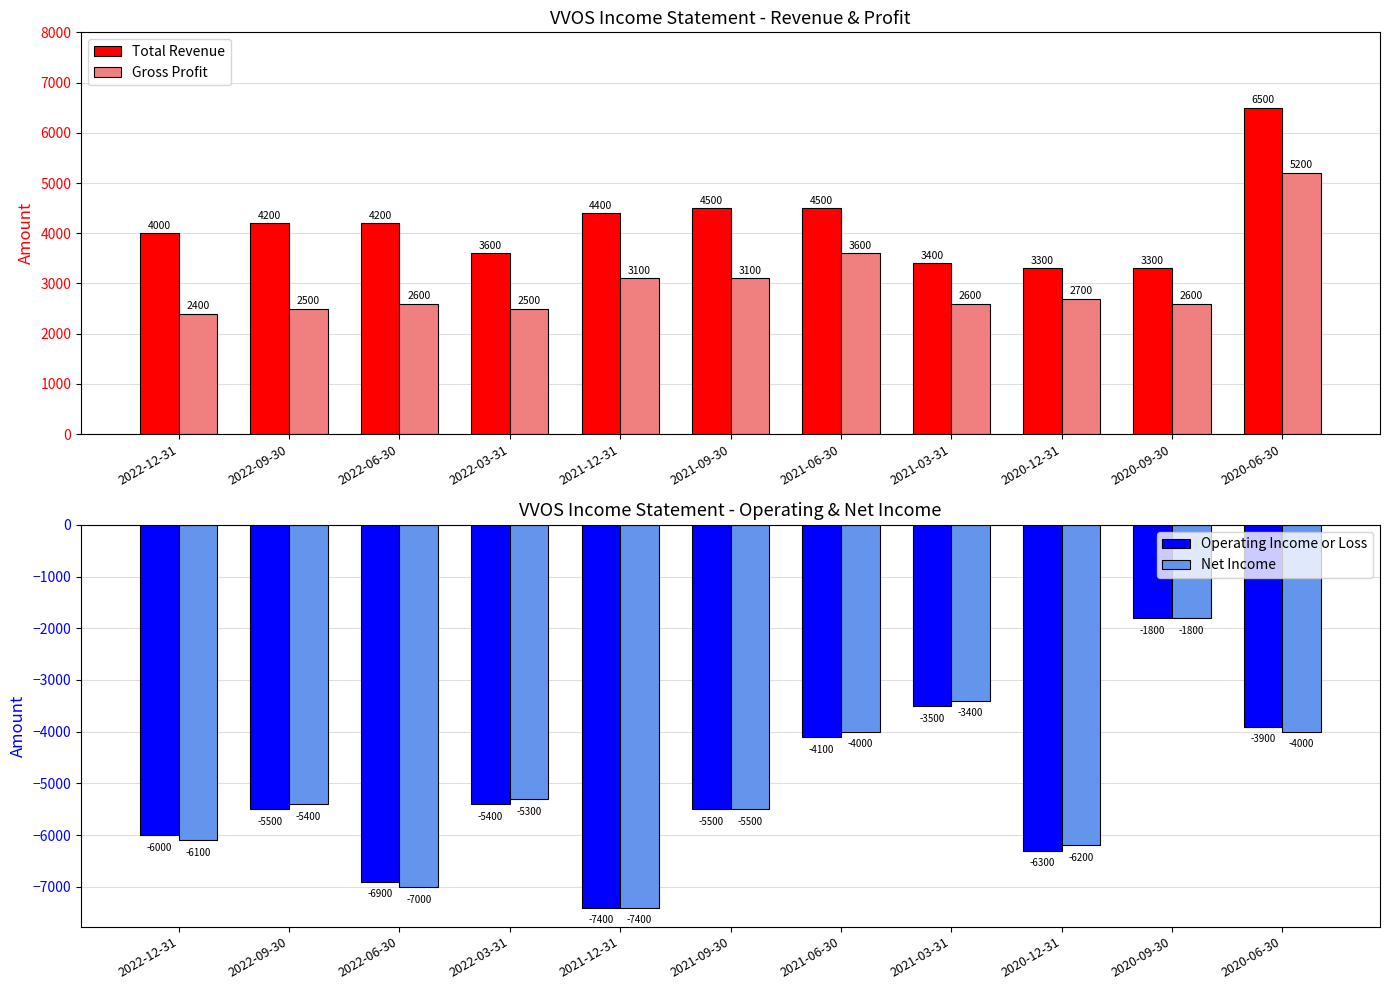

How many values in the Total Revenue series exceed 4200?

4